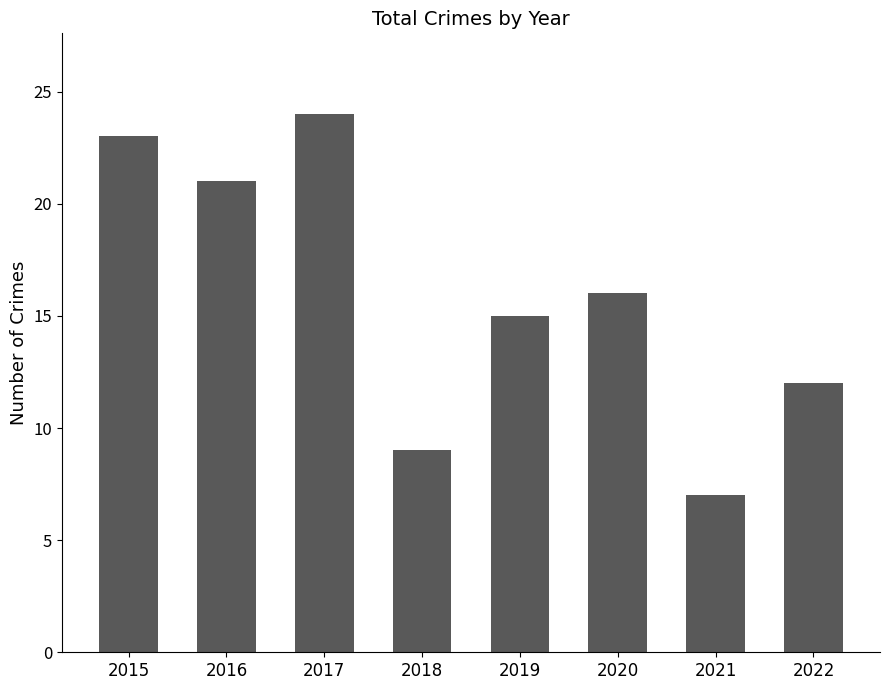

List the labels in order of value, smallest first.

2021, 2018, 2022, 2019, 2020, 2016, 2015, 2017